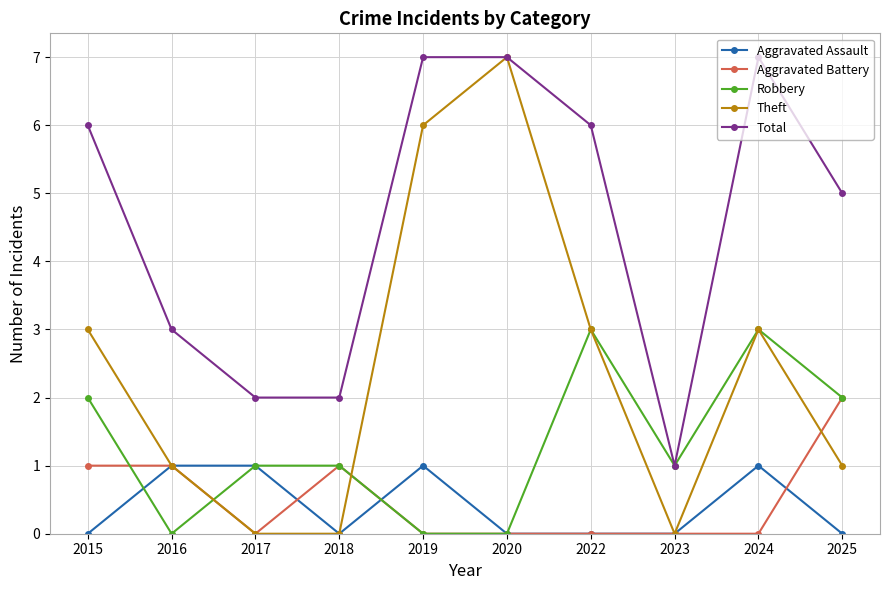

True or false: Theft has more than 0 points higher than both neighbors.

True